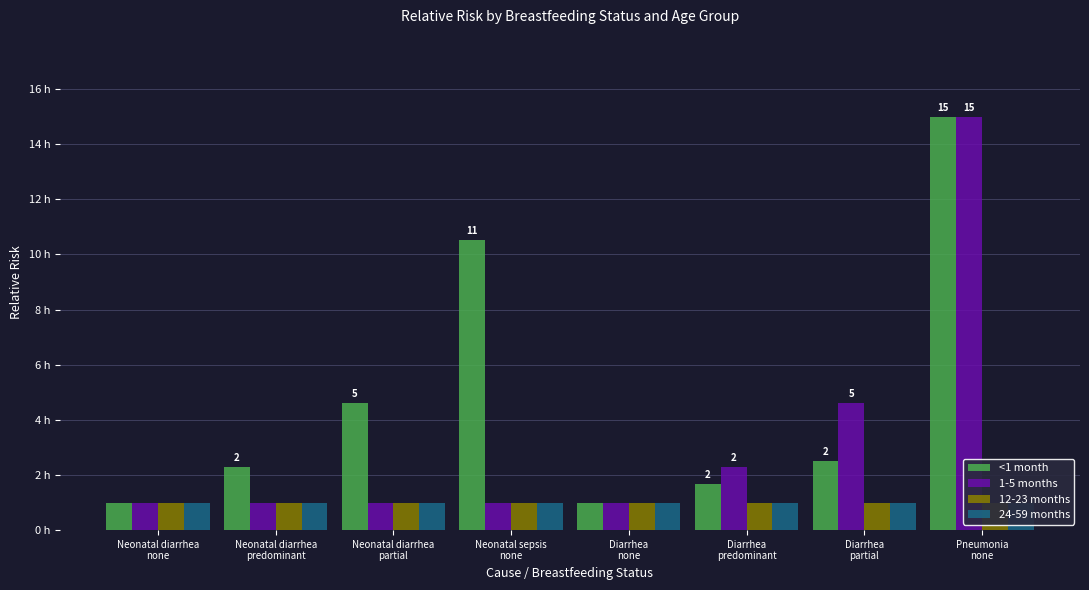

The 12-23 months series shows 1.0 at Neonatal diarrhea
partial. True or false?

True